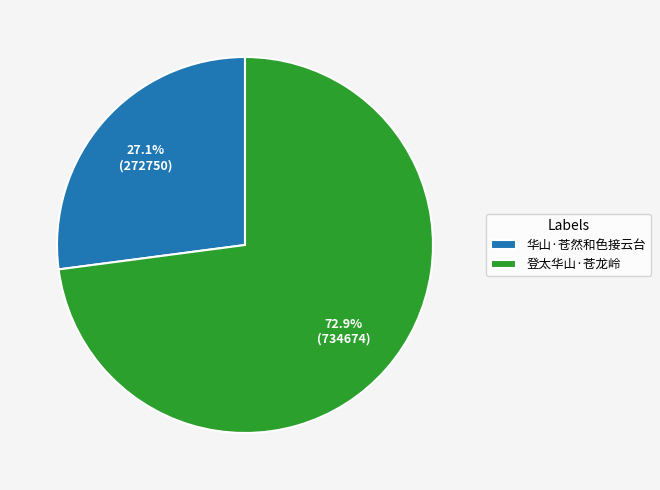

How many slices are in this pie chart?

2